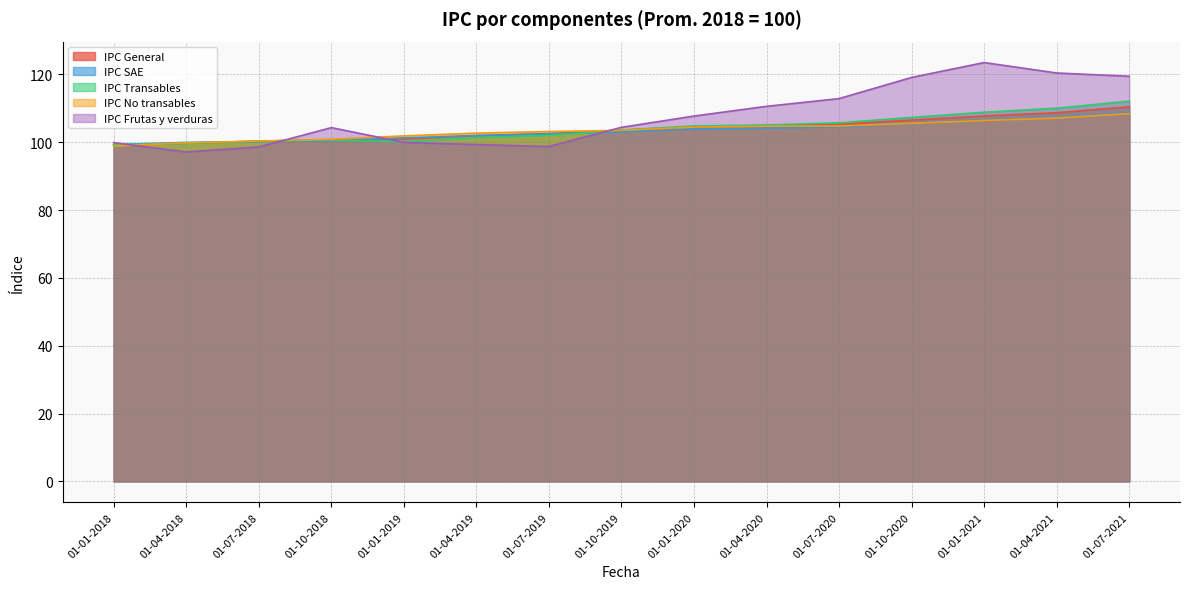

What is the highest value of the IPC Frutas y verduras series?

123.5